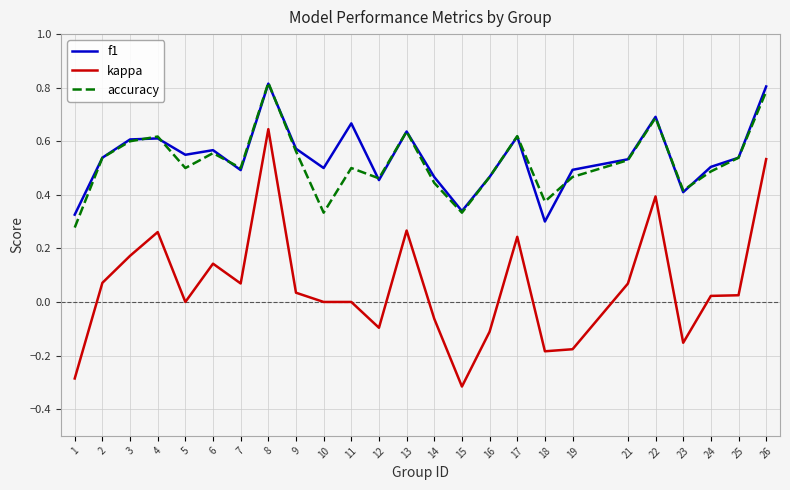

Which category has the highest value in the kappa series?

8